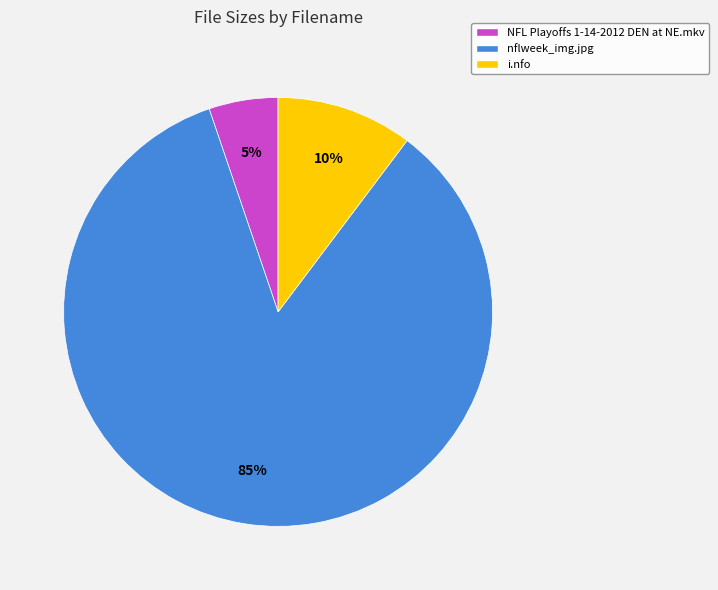

The i.nfo slice represents 21% of the pie. True or false?

False